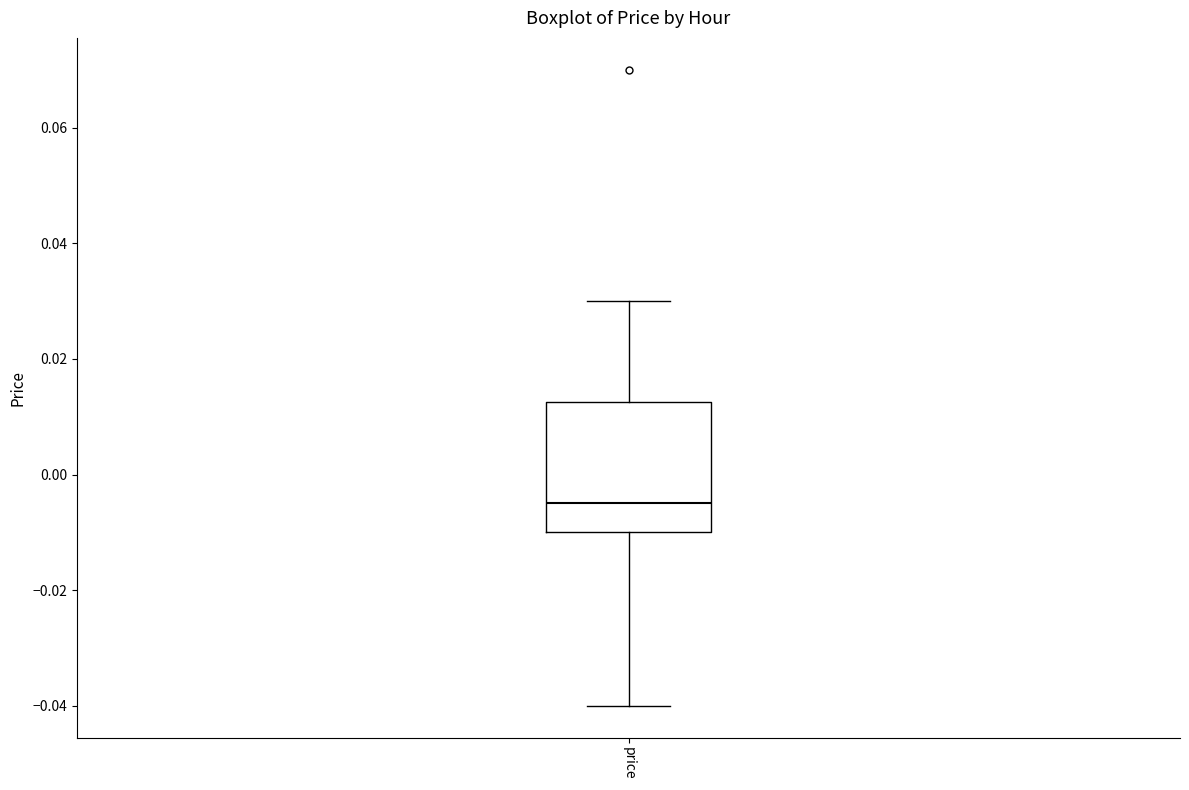

Where does the upper whisker of the box for price end on the y-axis? The values are not printed on the chart, so give them approximately, as read against the axis.

0.030